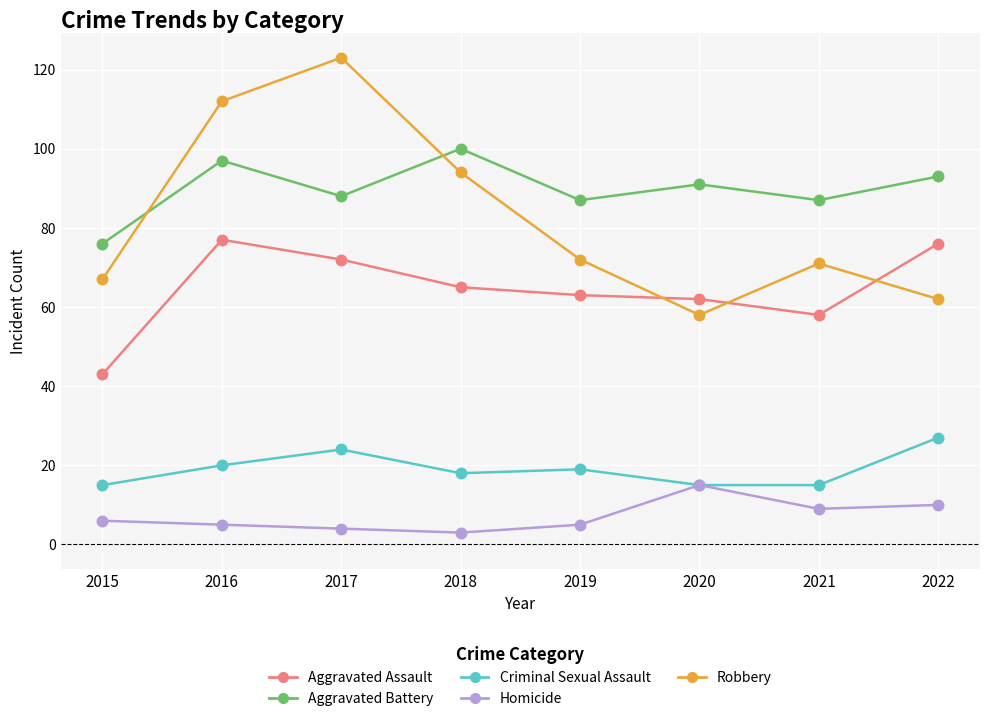

Which series changed the most between 2016 and 2018?

Robbery